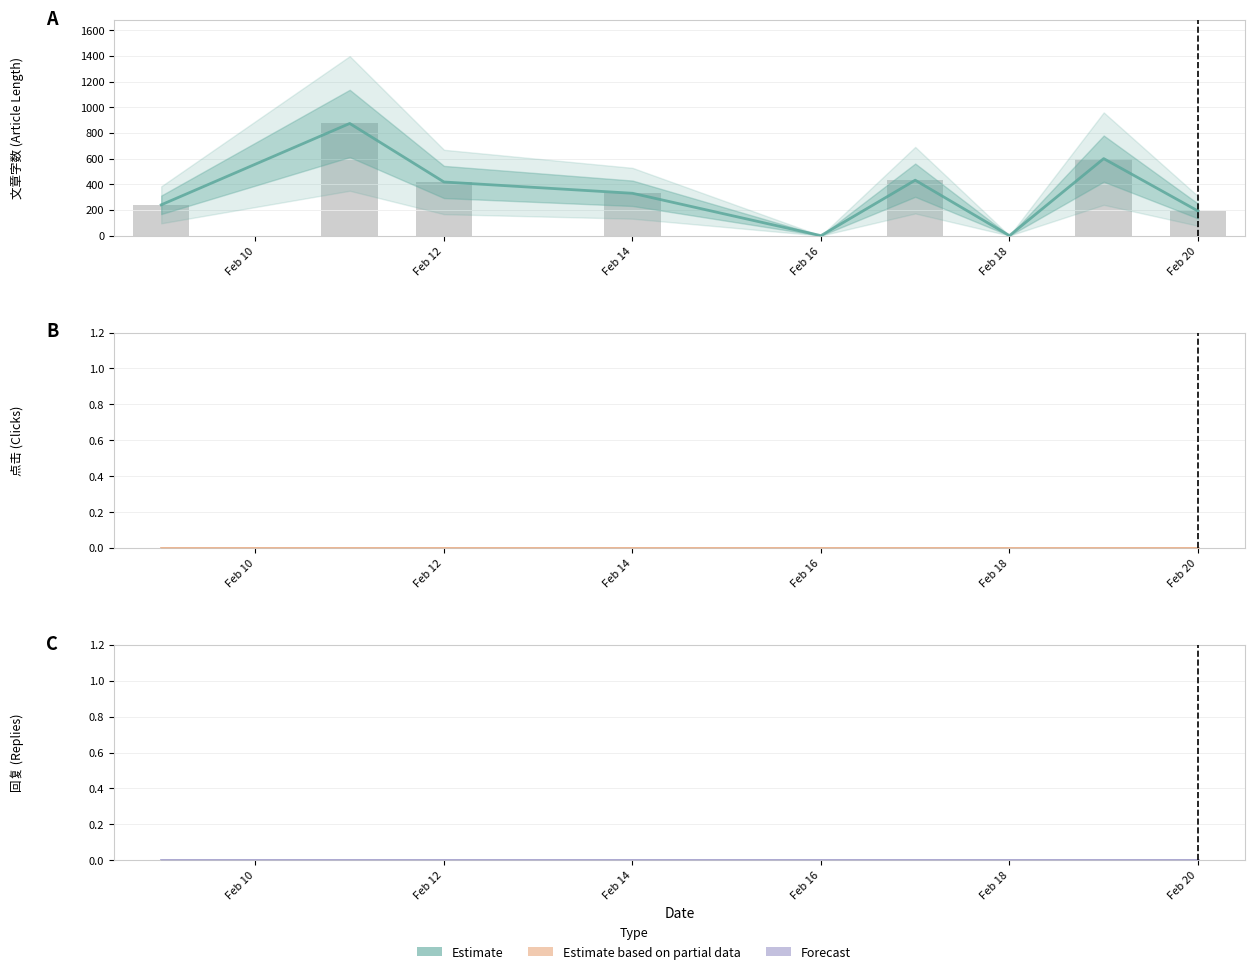

Is the value of 点击 (estimate) at 8 greater than the value of 回复 (estimate) at Feb 20?

No